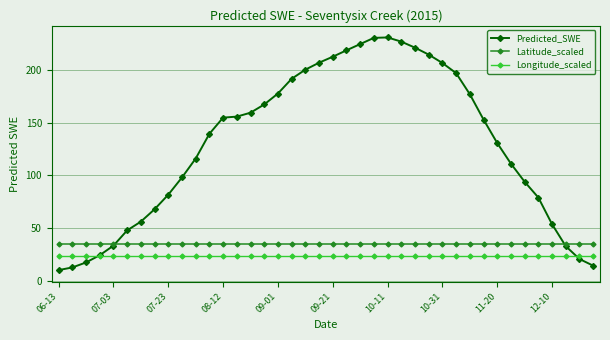

Which series has the largest total across all categories?

Predicted_SWE